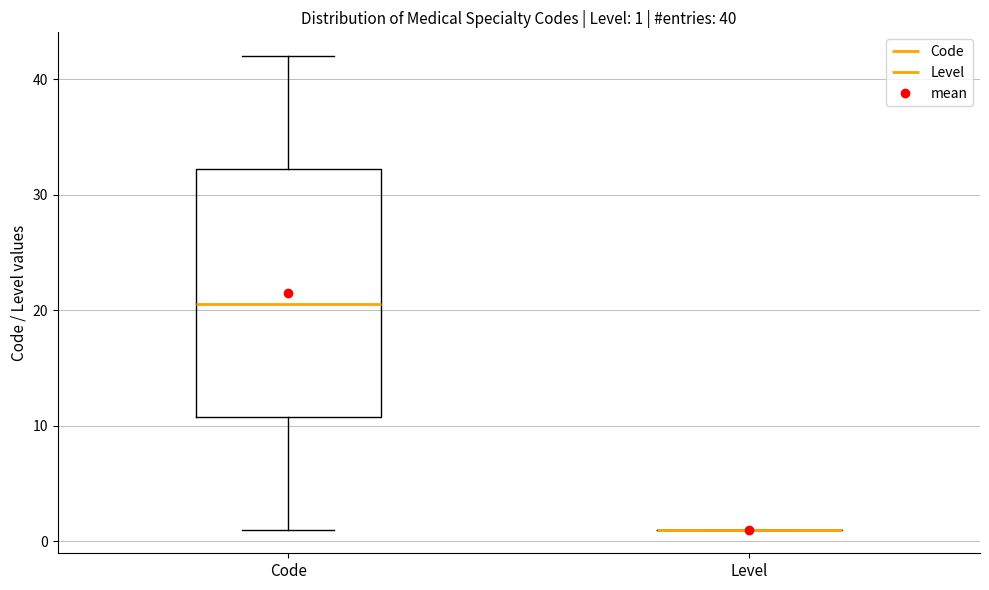

Comparing the boxes themselves (not the whiskers), which one is the tallest?

Code